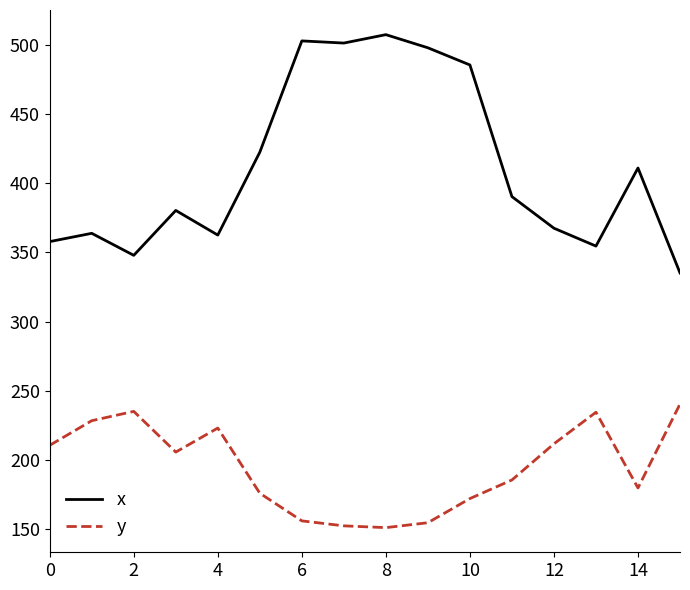

Rank the series by their maximum value, from lowest to highest.

y, x